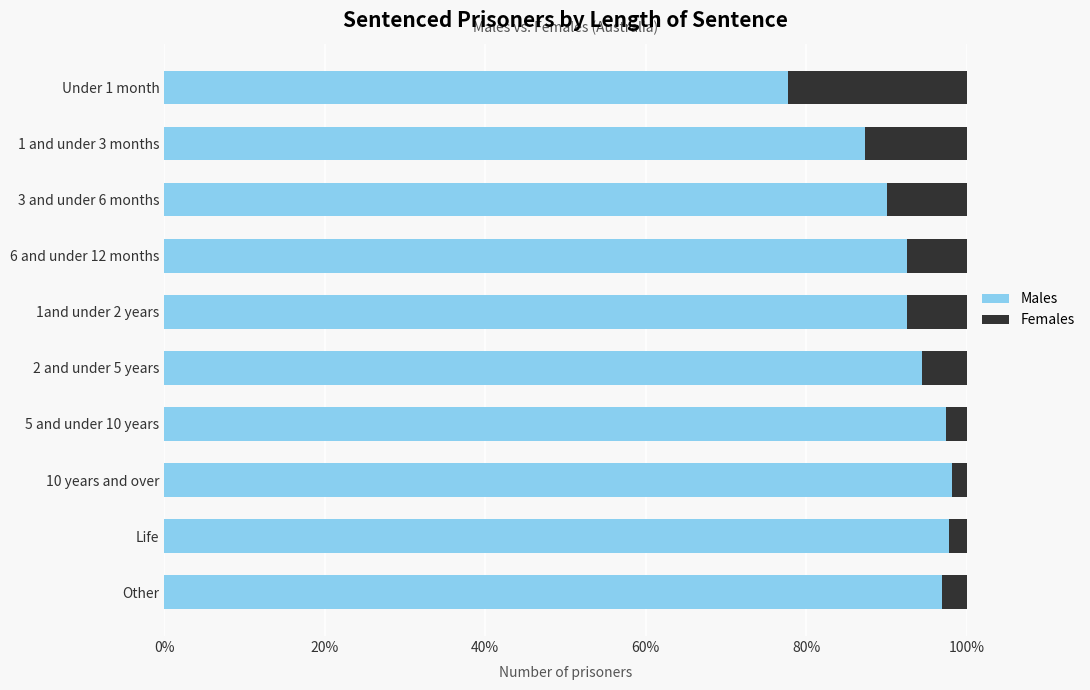

The value of Males at 3 and under 6 months is 156.5. True or false?

False